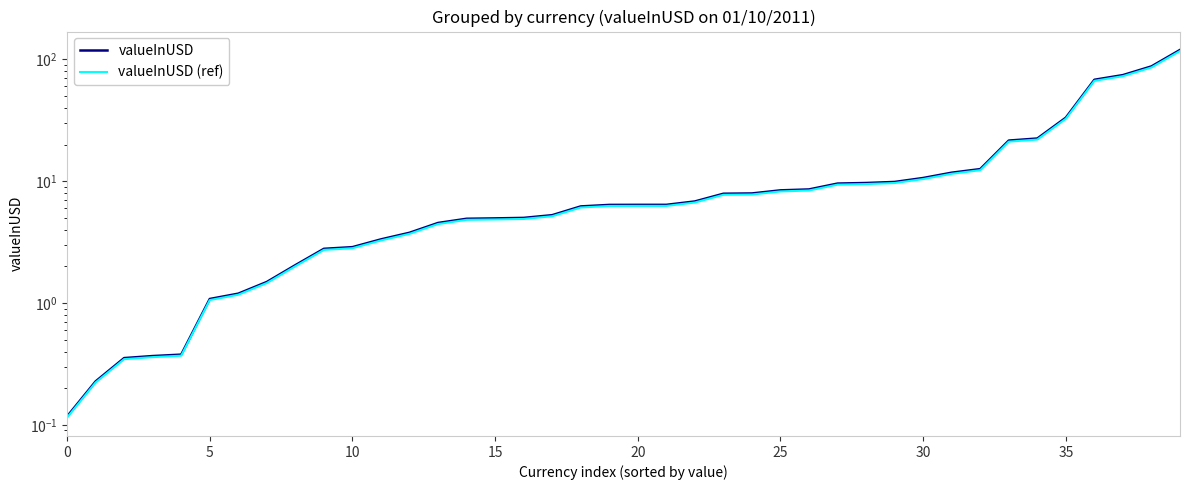

Which series has the widest spread of values?

valueInUSD